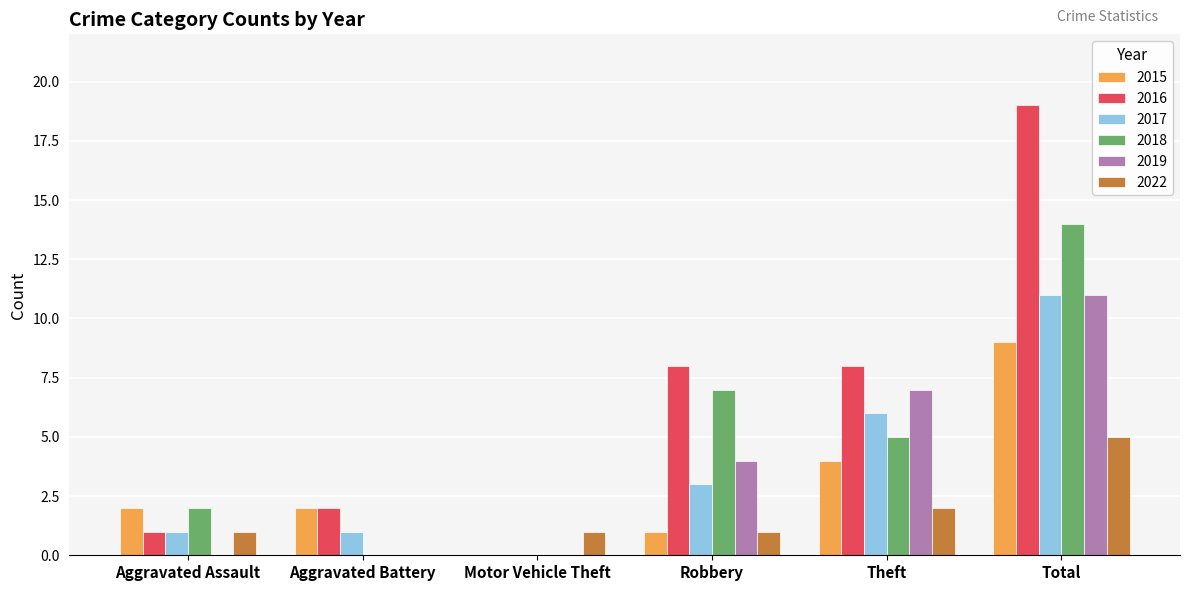

Which label corresponds to the largest value in the chart?

Total